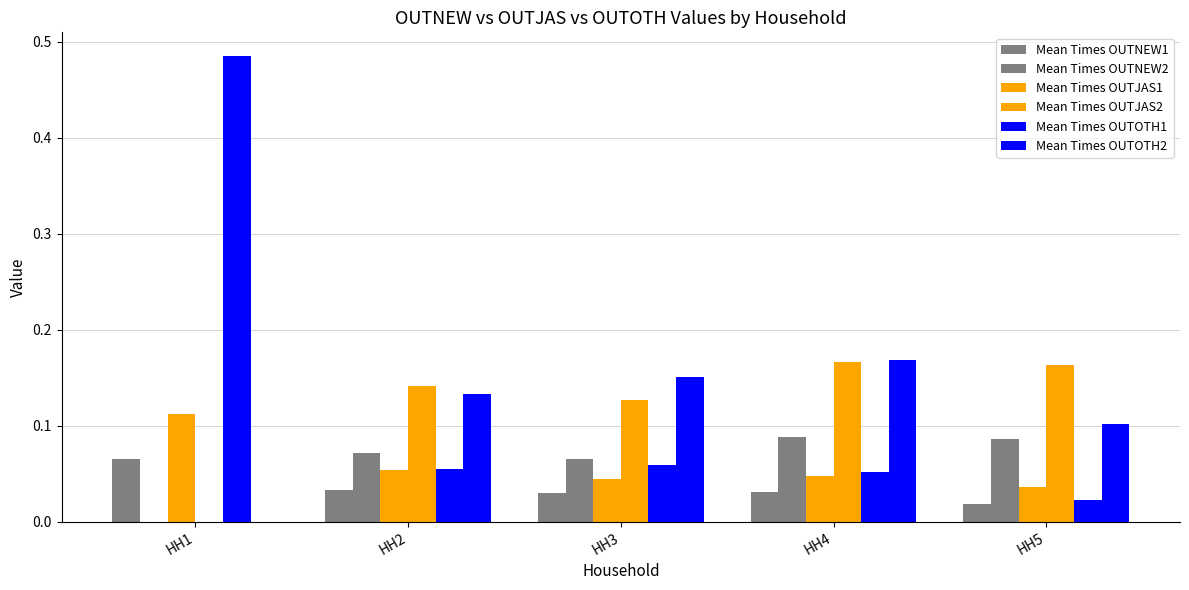

How many data points does each series have?

5